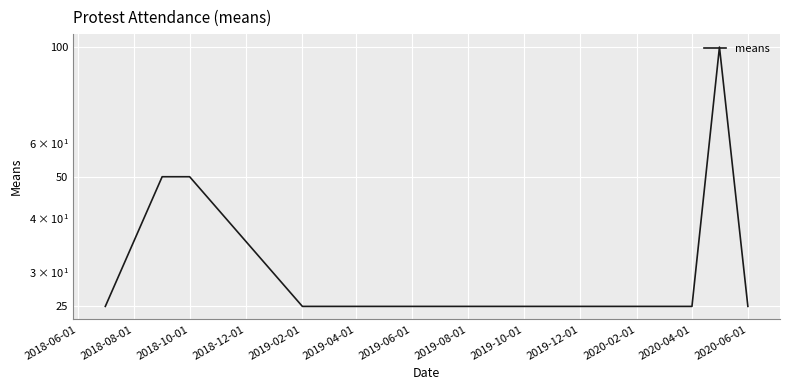

What is the sum of all values?

375